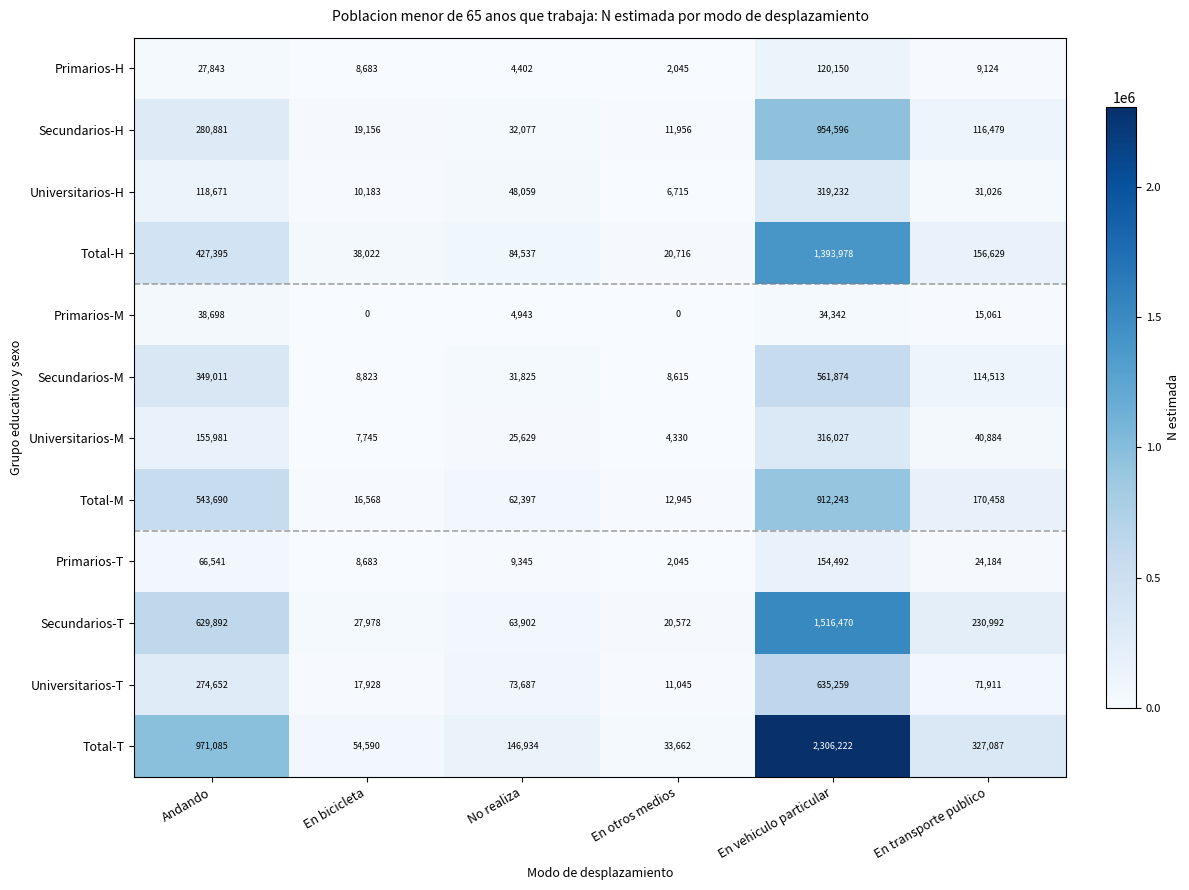

At which label is Universitarios-H closest to 162973?

Andando